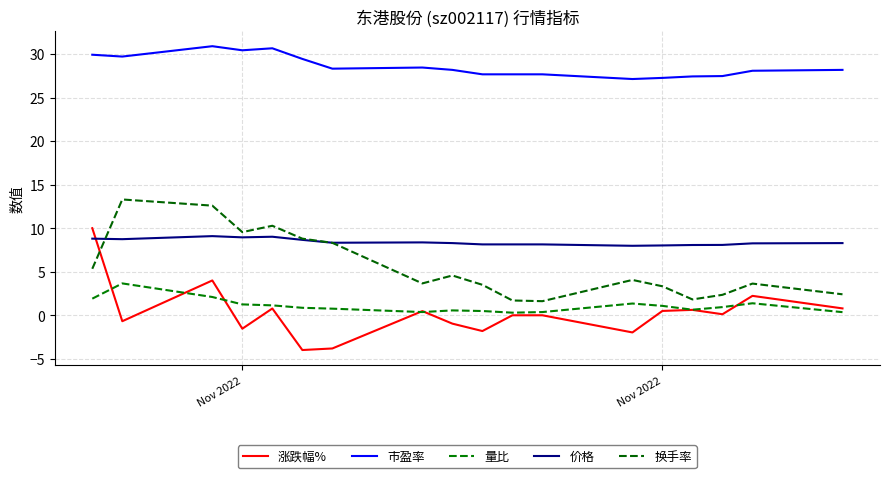

Which series has the widest spread of values?

涨跌幅%